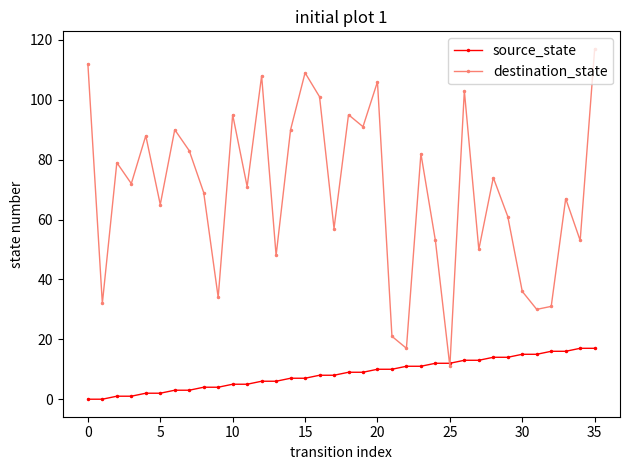

At how many categories does at least one series exceed 86?

13